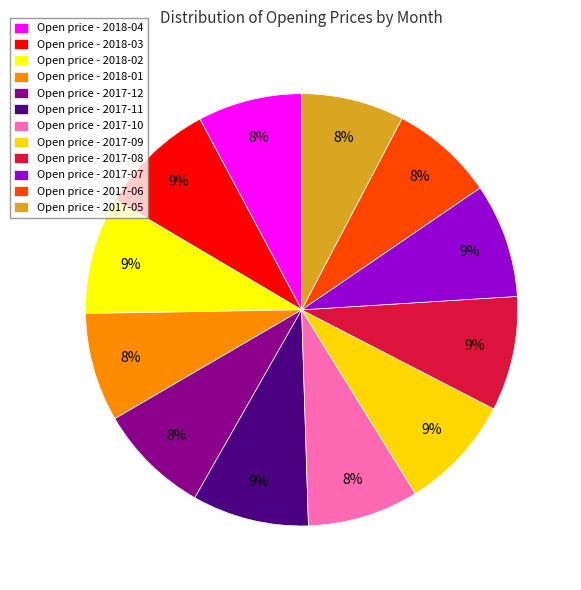

Which slice is the largest?

2018-02